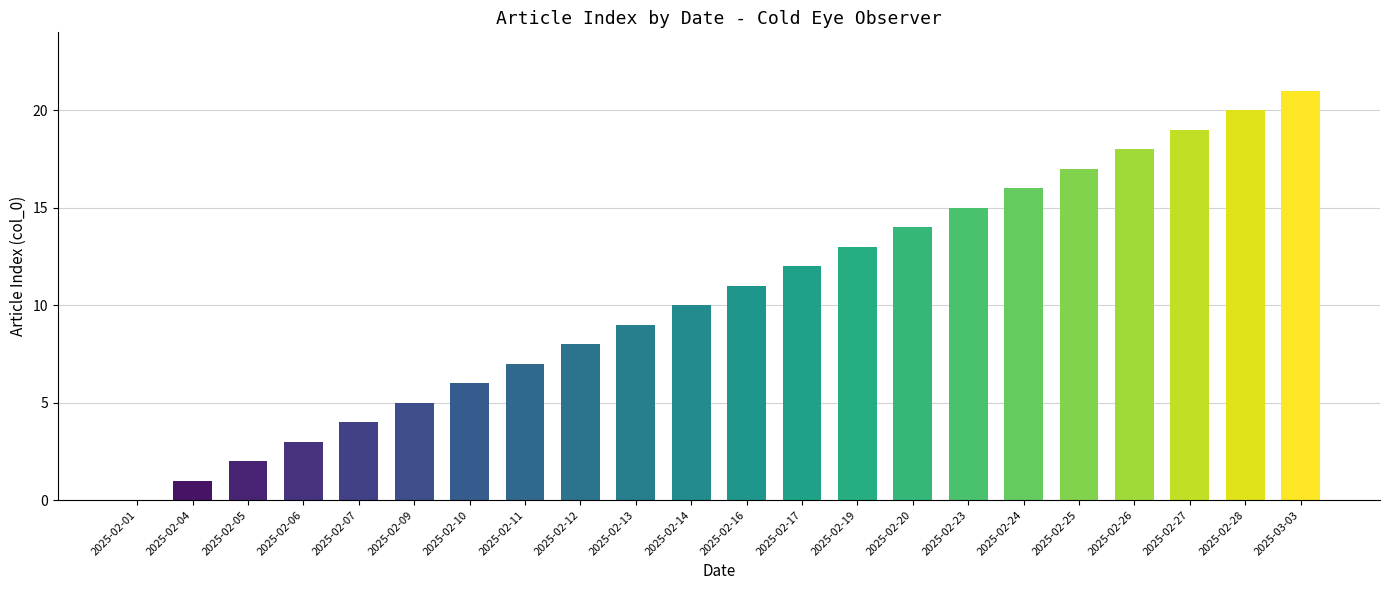

Count the number of data series in this chart.

1